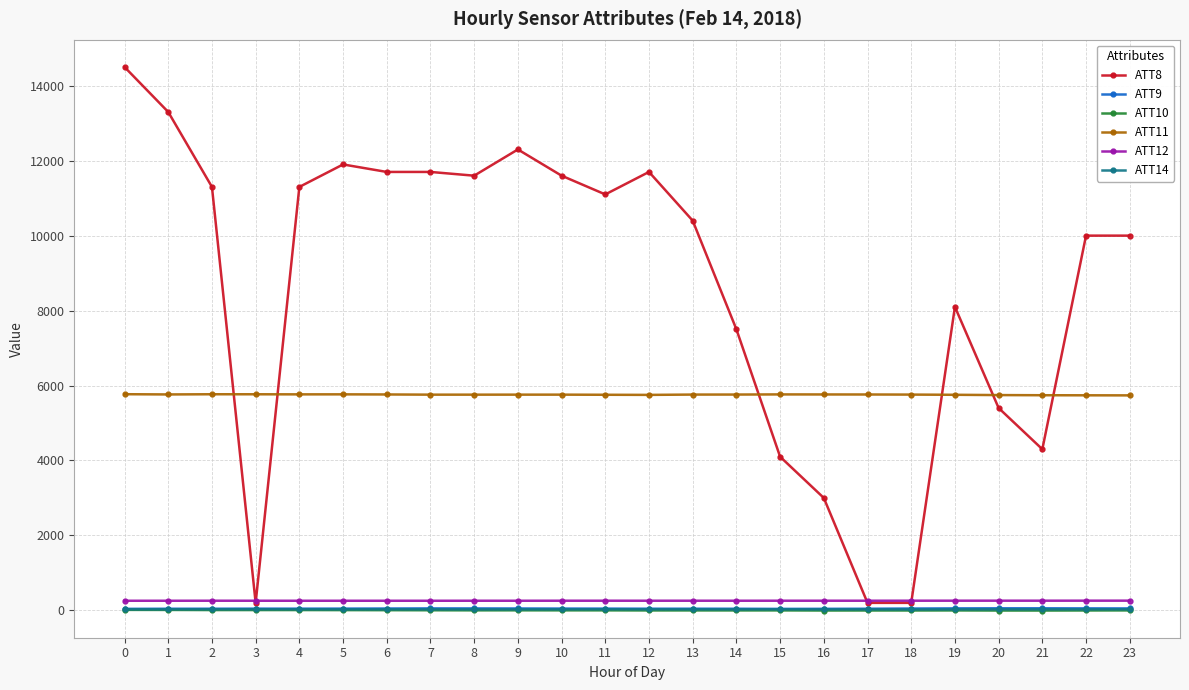

True or false: ATT11 has more than 2 interior local peaks.

True